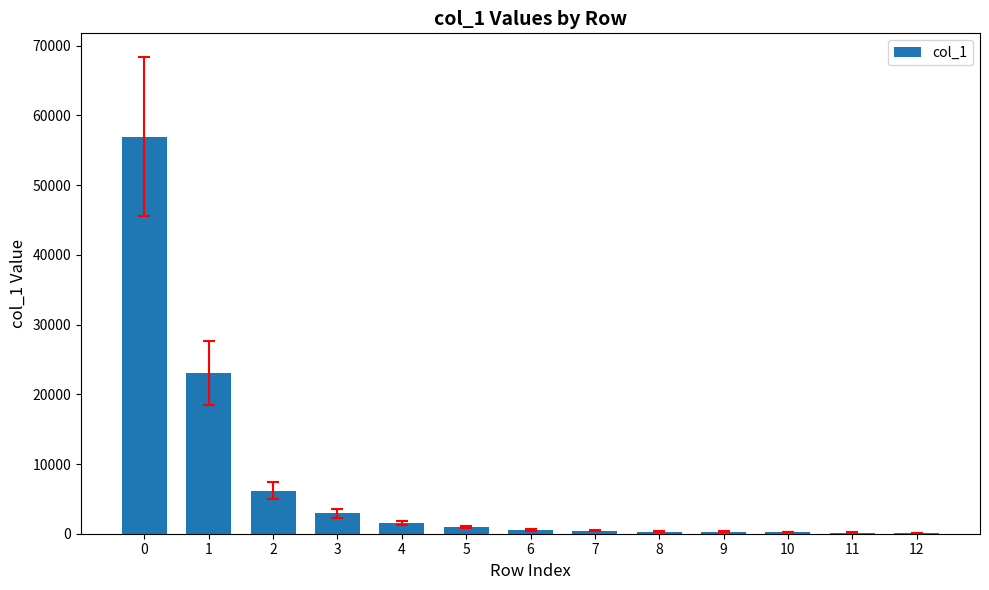

What is the sum of all values?

93657